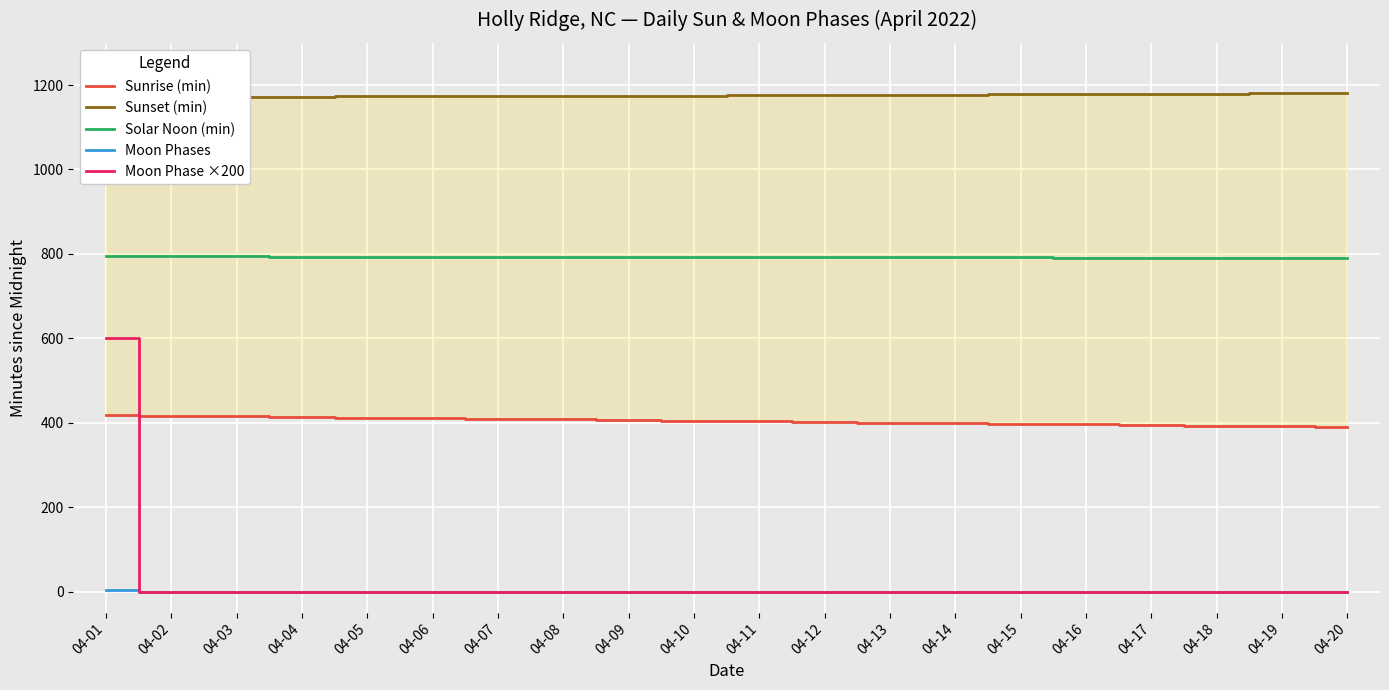

Between 04-12 and 04-19, which is larger?

04-12